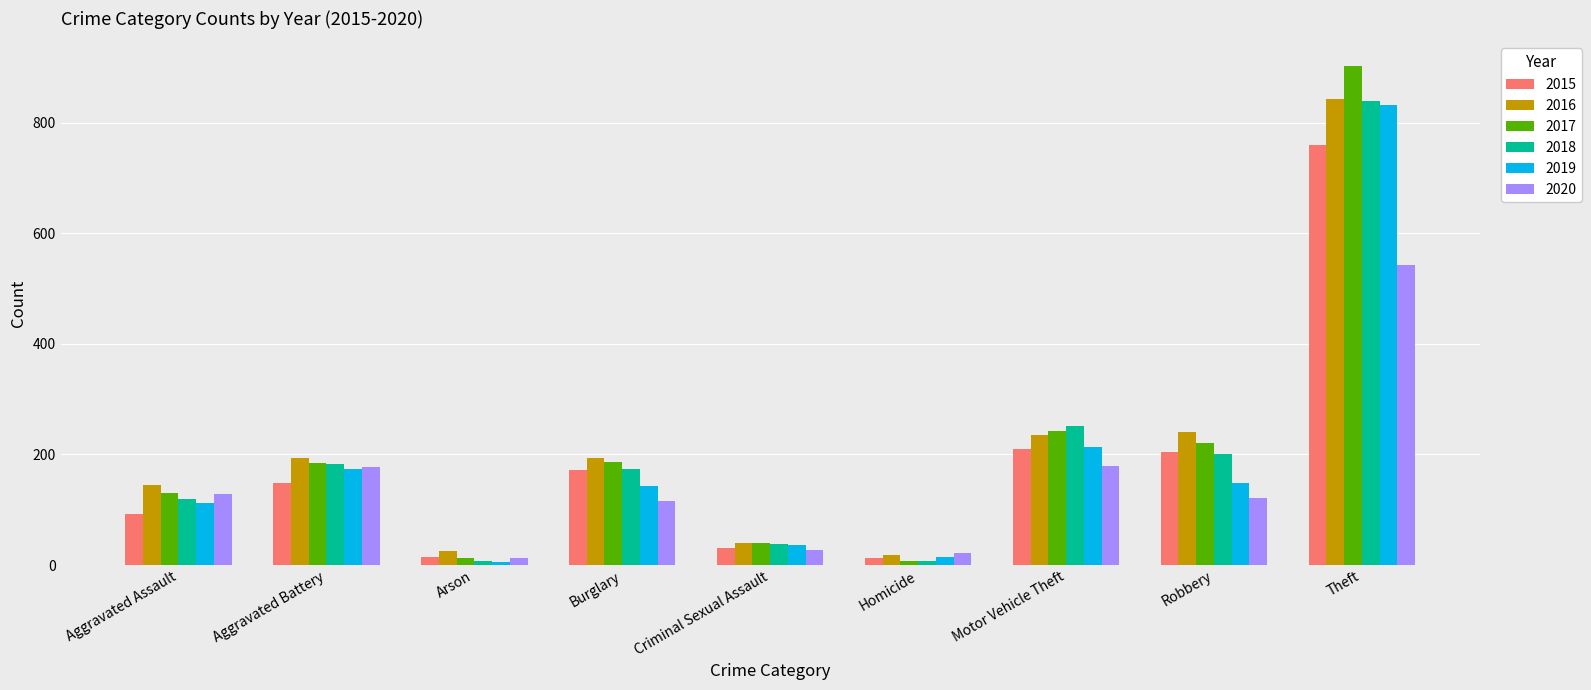

Between Aggravated Assault and Theft, which series saw the biggest shift?

2017